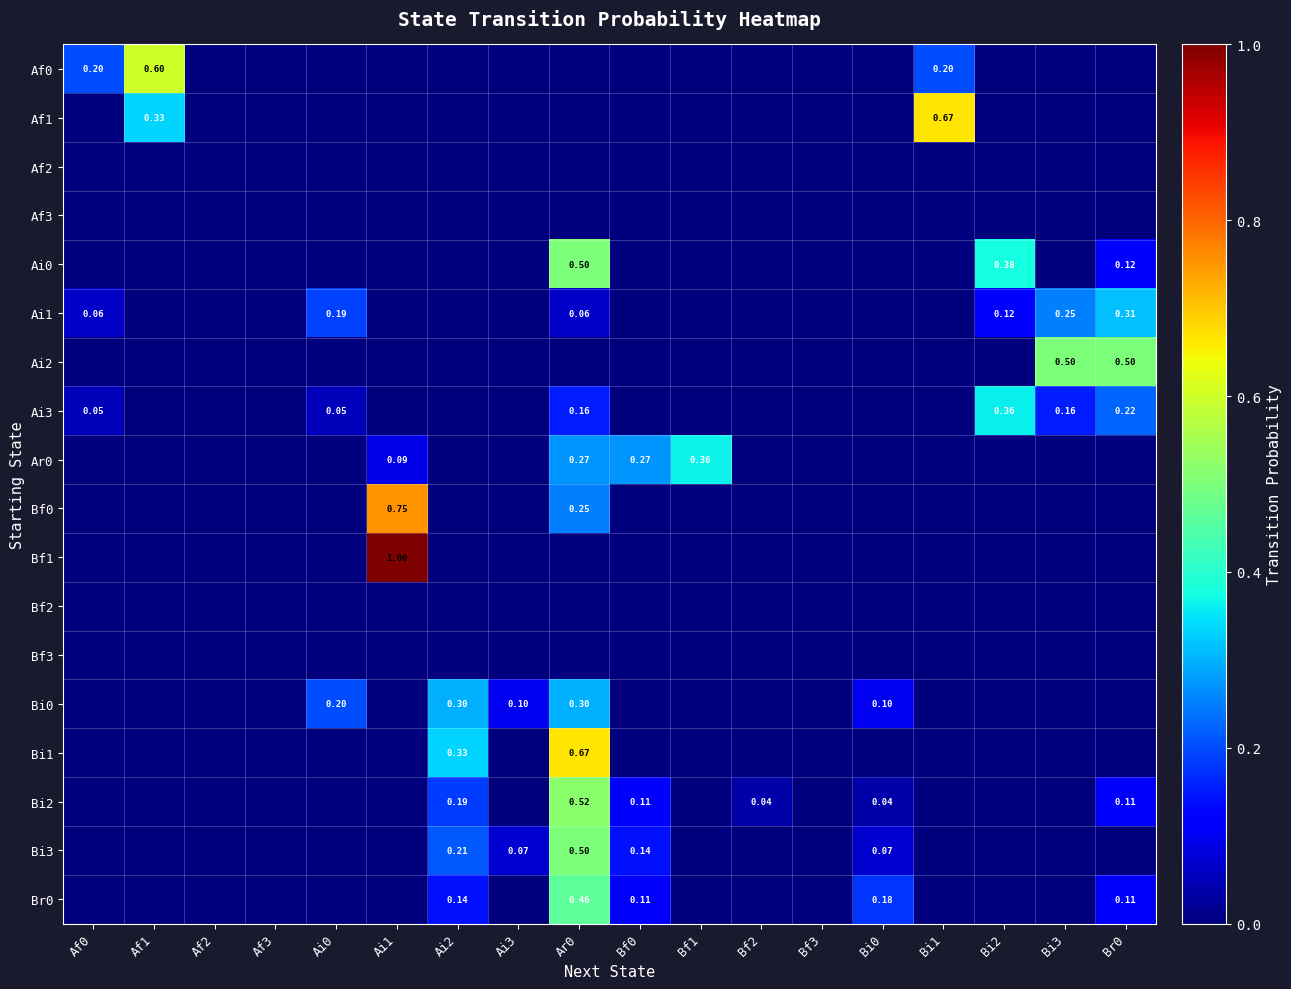

How many Af0 values are between 0 and 1?

18